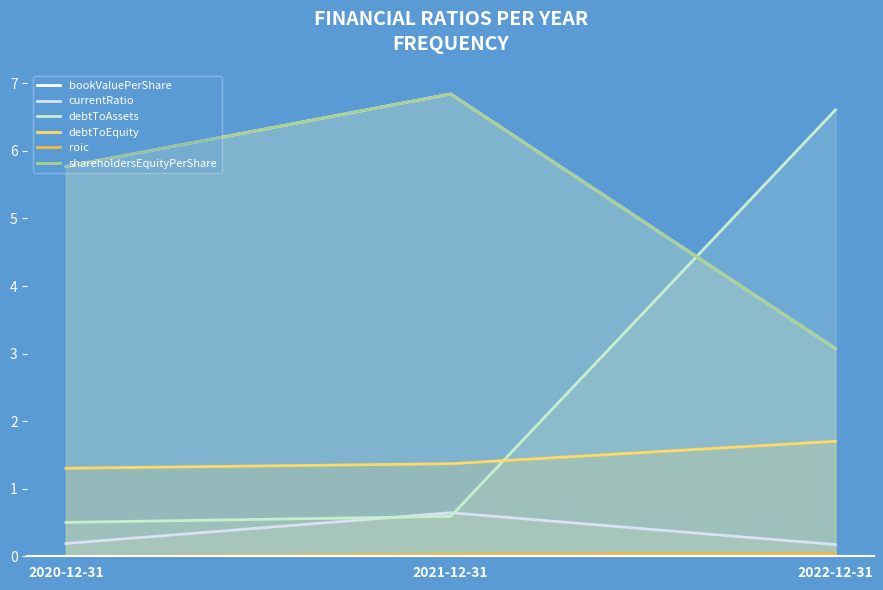

What is the difference between the shareholdersEquityPerShare values at 2021-12-31 and 2020-12-31?

1.1